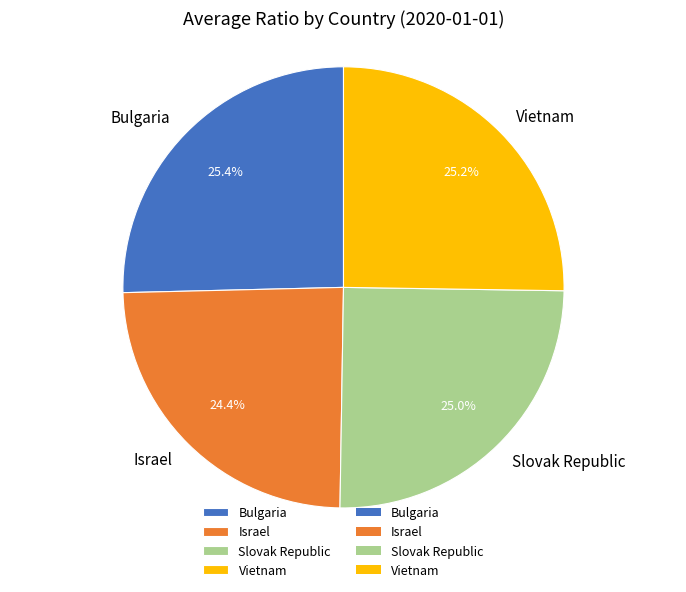

What is the smallest slice in the pie chart?

Israel